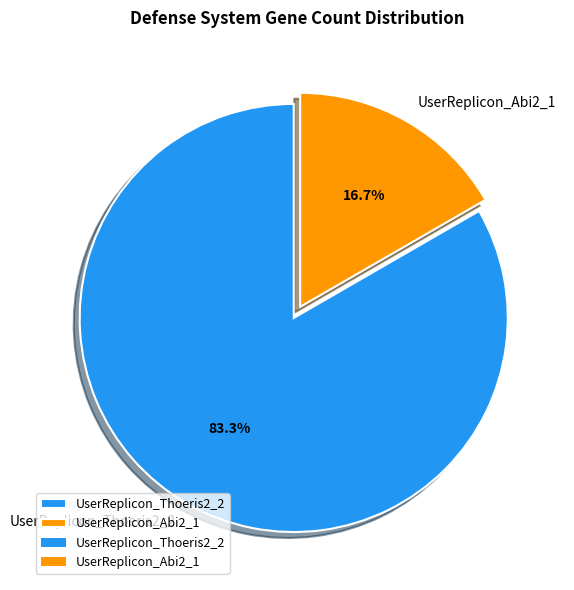

Does any single category account for the majority?

Yes